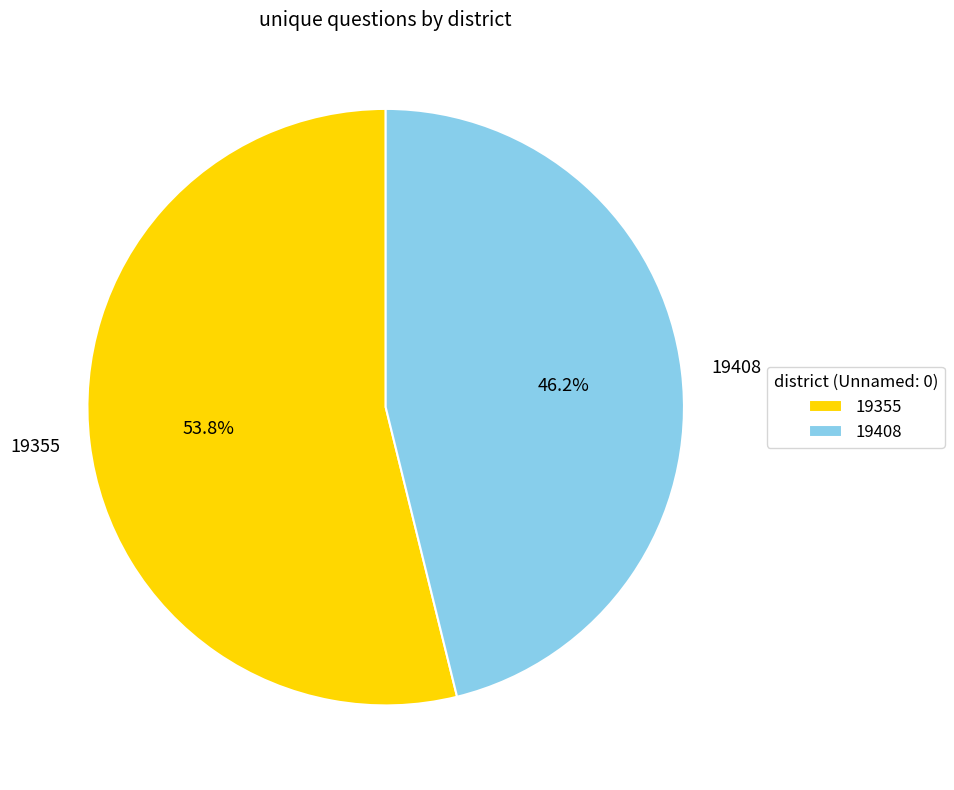

To the nearest percent, what is the combined percentage of 19355 and 19408?

100%